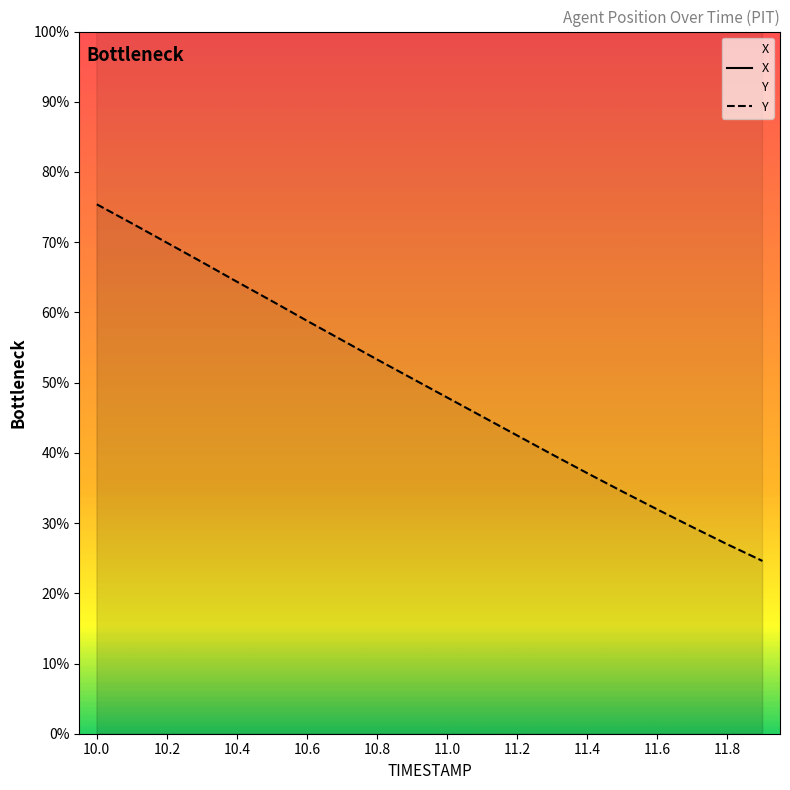

True or false: Y and X cross at least once.

False